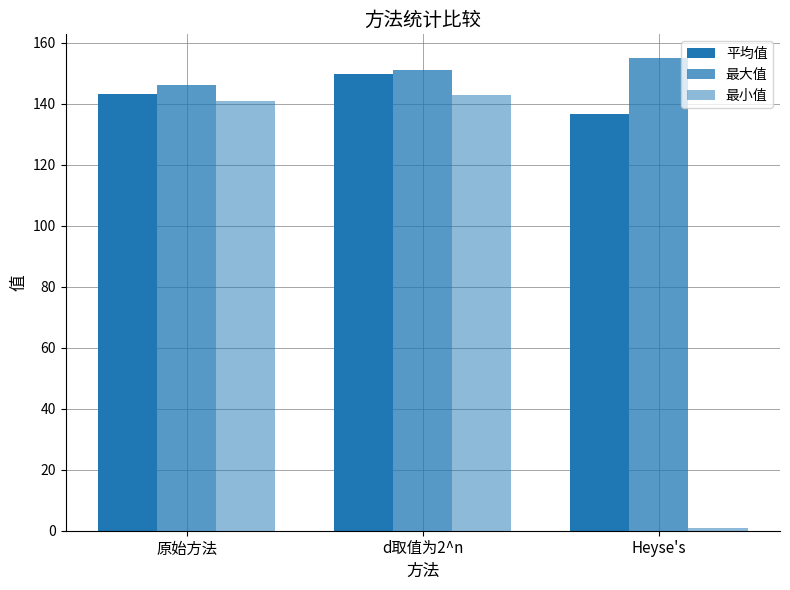

Rank the series at Heyse's from highest to lowest value.

最大值, 平均值, 最小值